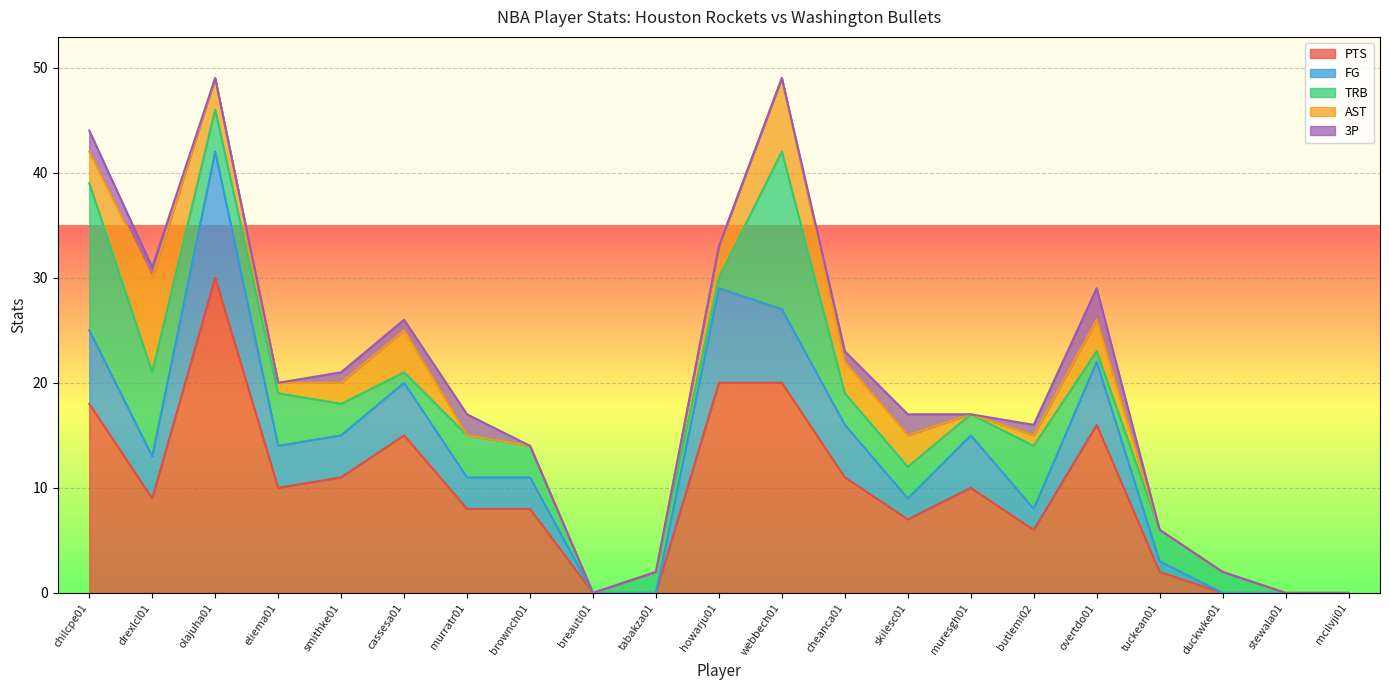

Does the chart display data point markers on the line(s)?

No